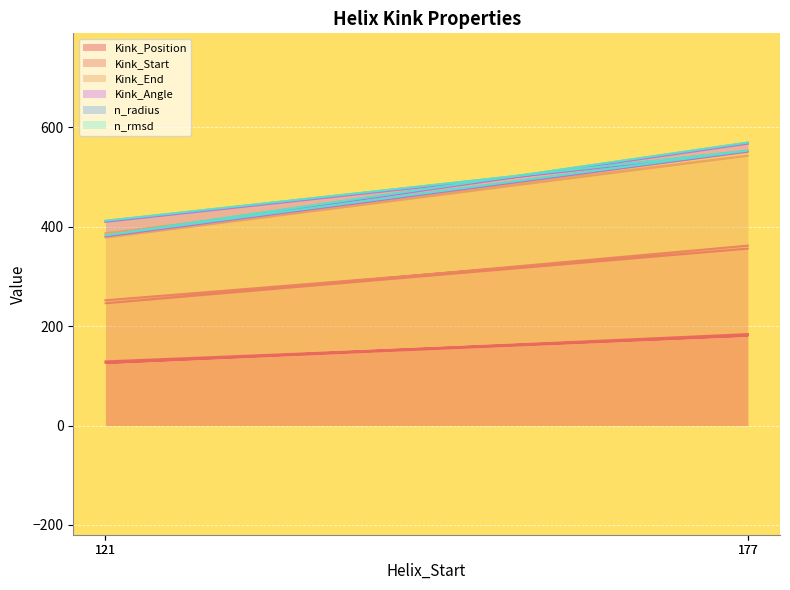

Where is the first local maximum for Kink_Position?

177